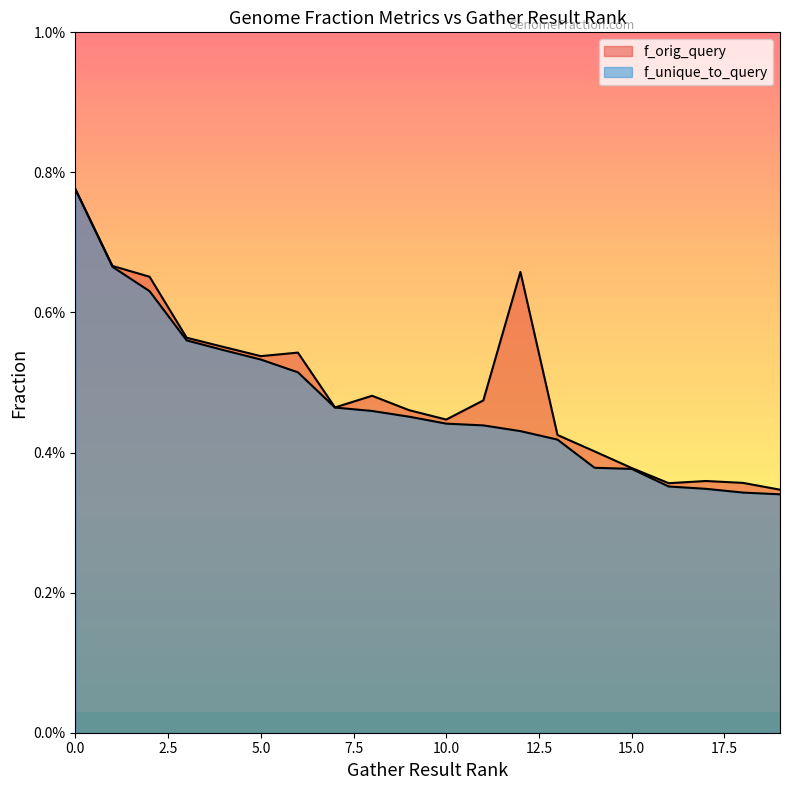

What are all the series names shown in the legend?

f_orig_query, f_unique_to_query